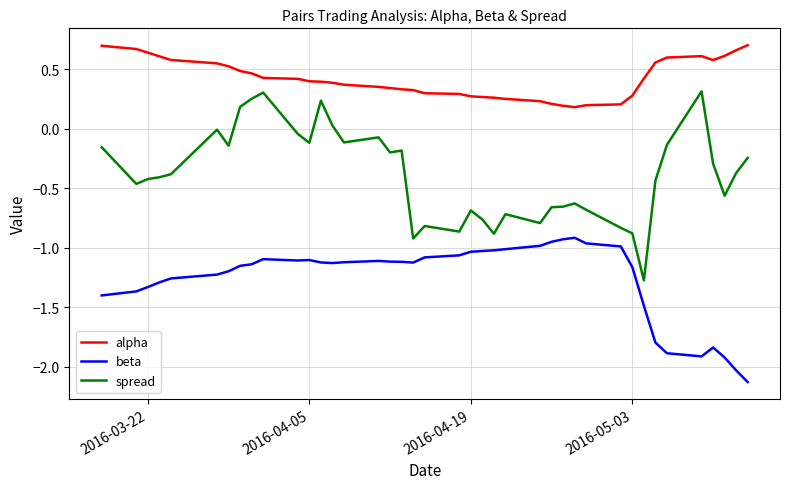

True or false: spread and beta cross at least once.

False